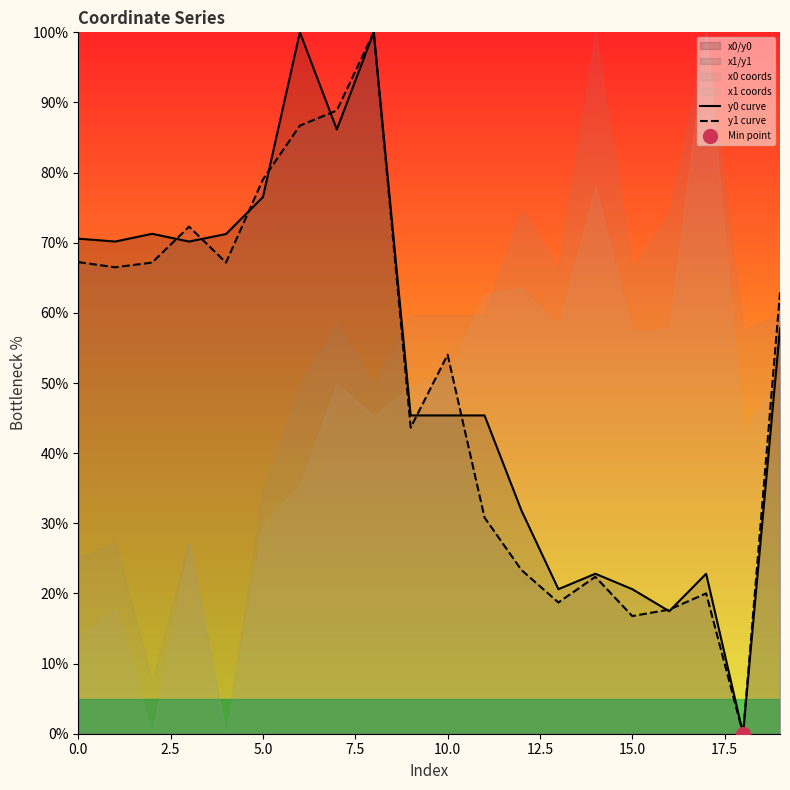

What position from the right is 14?

6